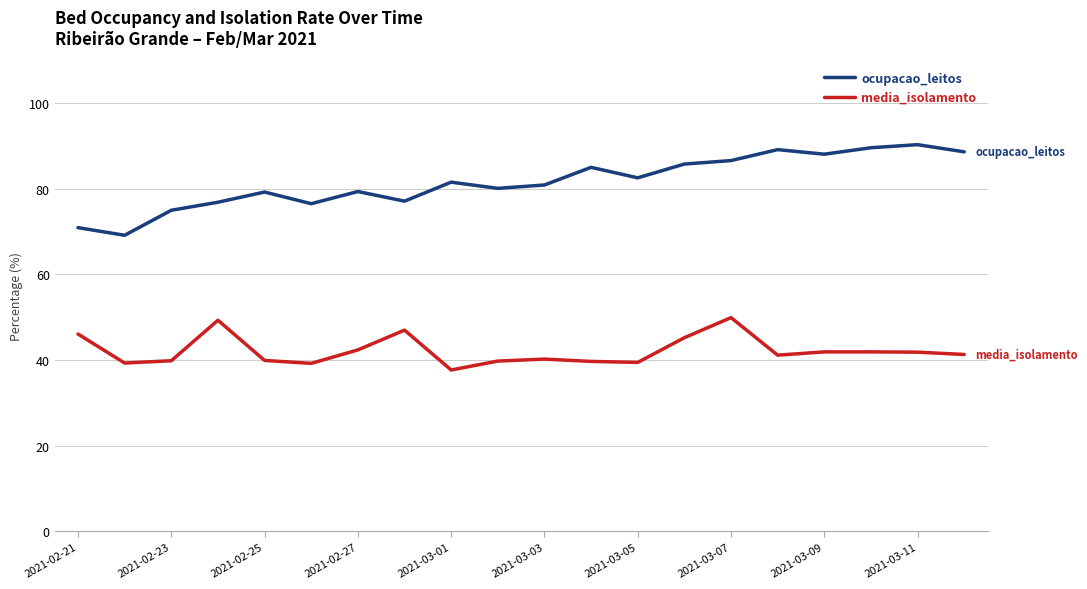

What is the lowest value of the media_isolamento series?

37.7